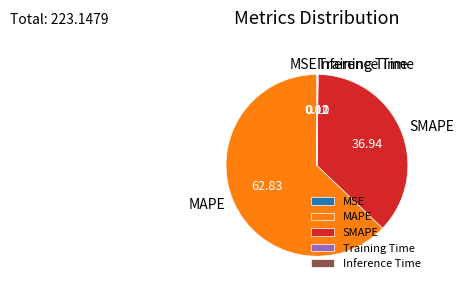

Is there any slice that represents more than half of the pie?

Yes